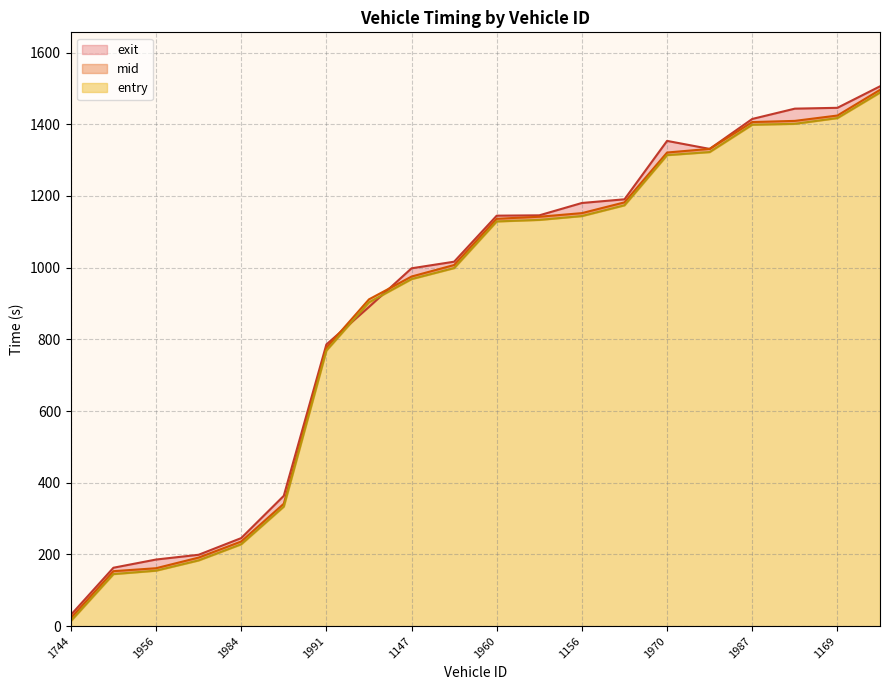

What is the label of the 1st point from the left?

1744